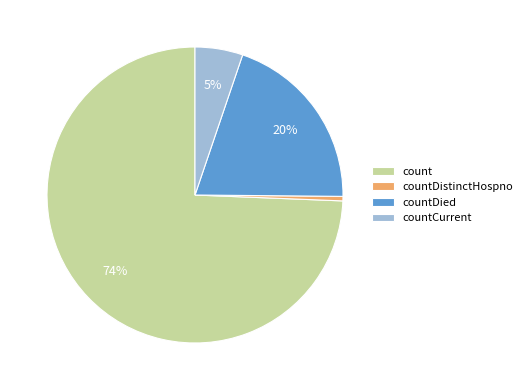

Combined, do countCurrent and count account for over 50%?

Yes